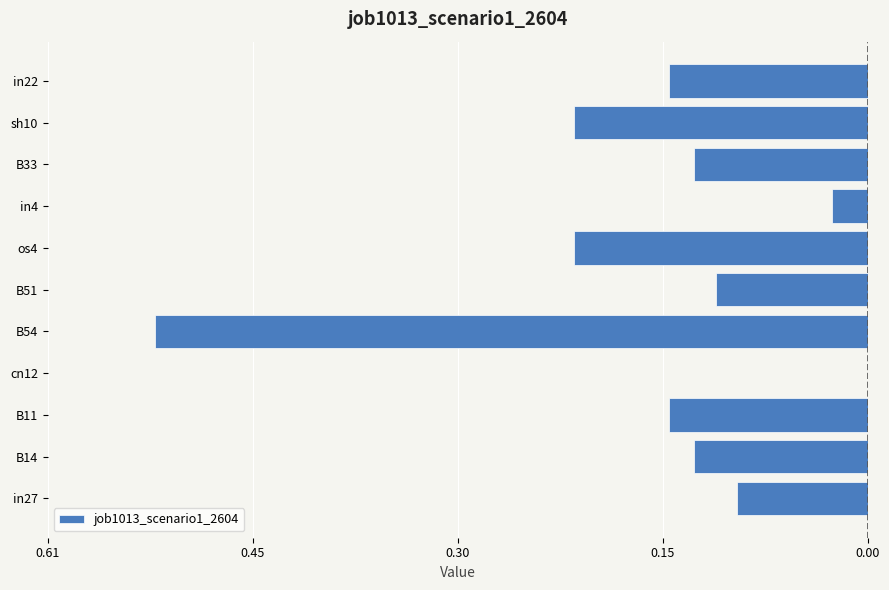

What is the difference between the maximum and minimum values?

0.5